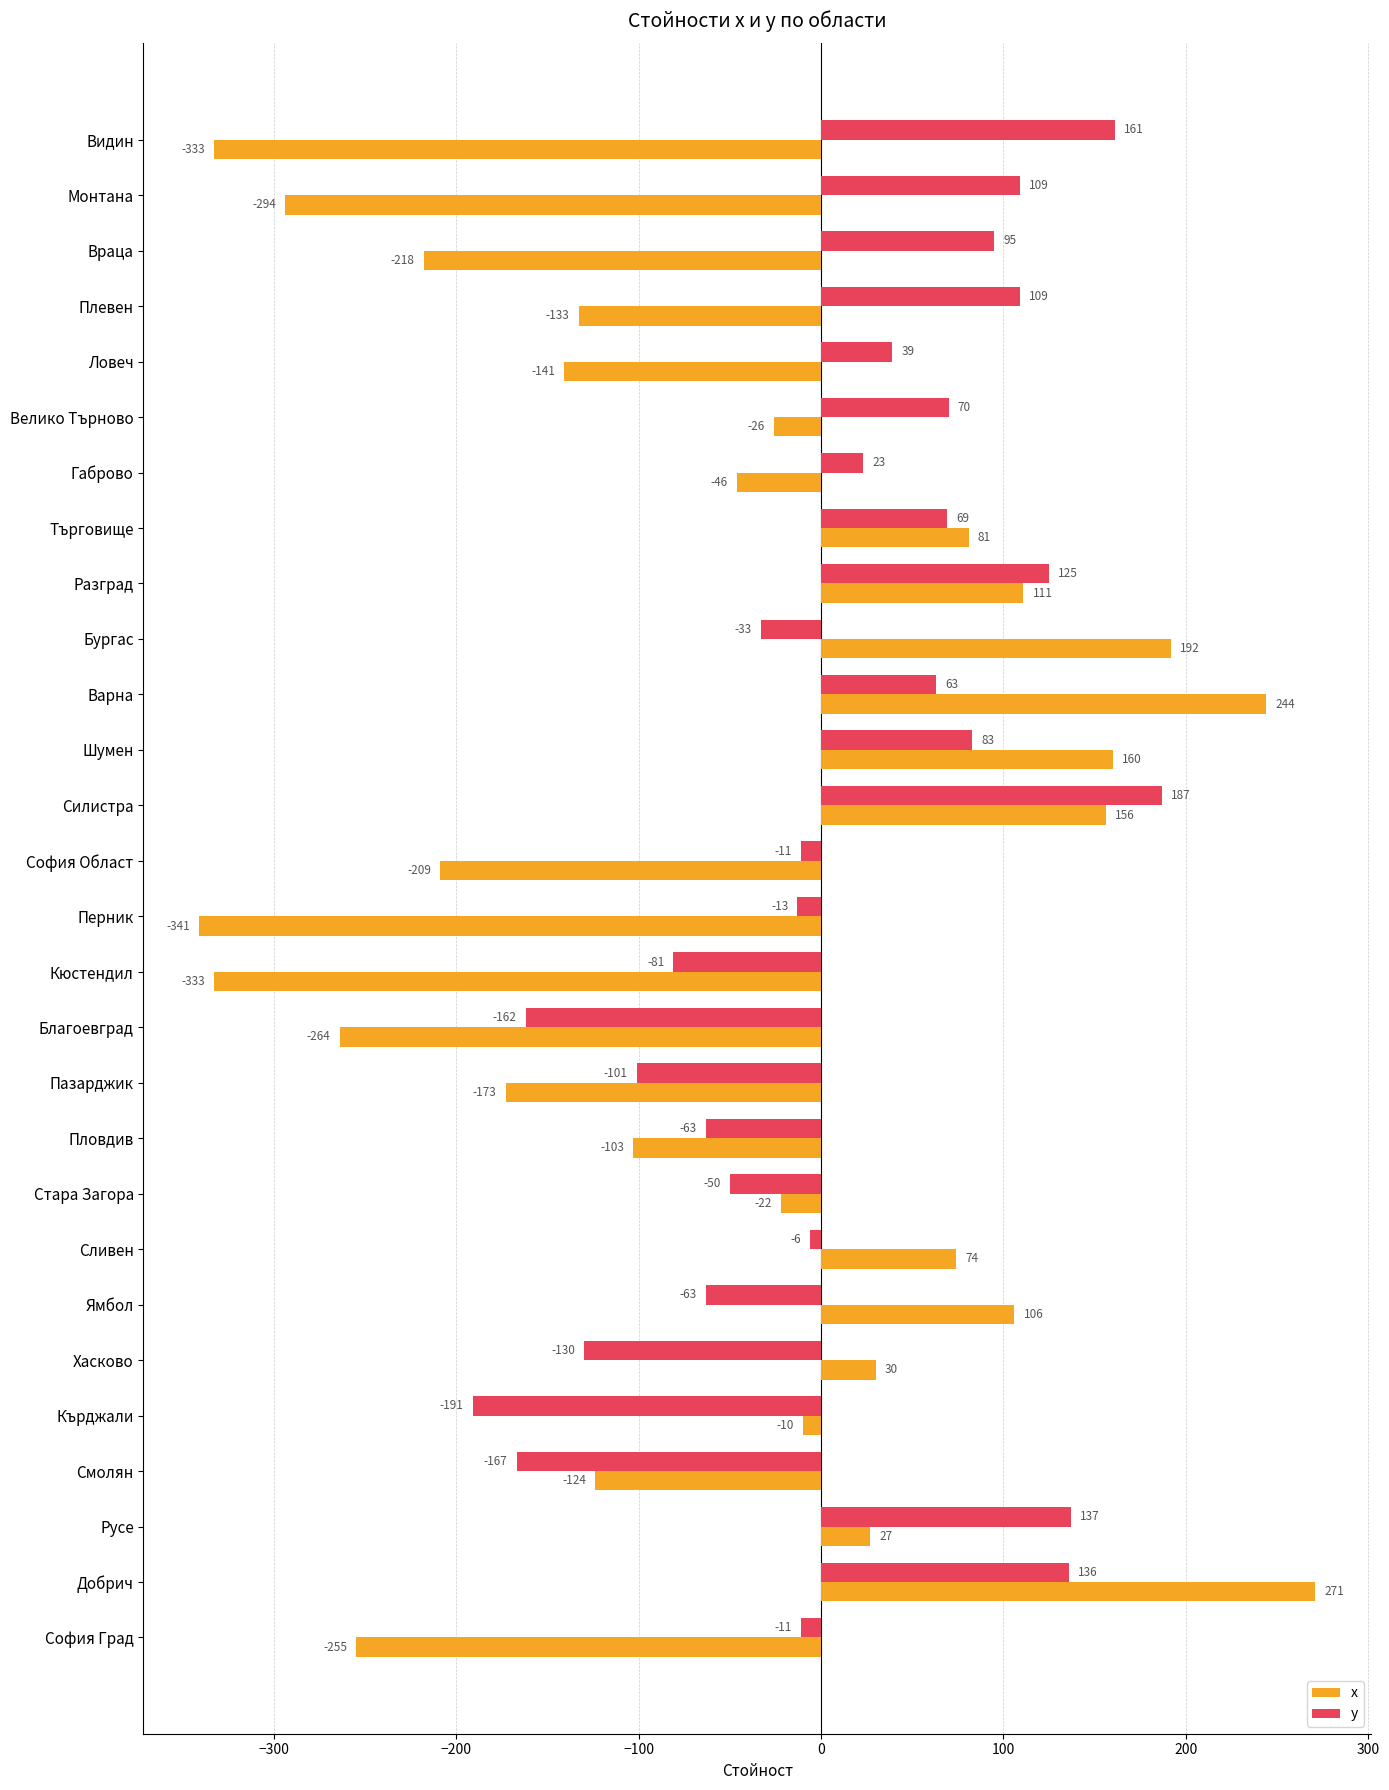

What is the difference between the maximum and minimum values in the y series?

378